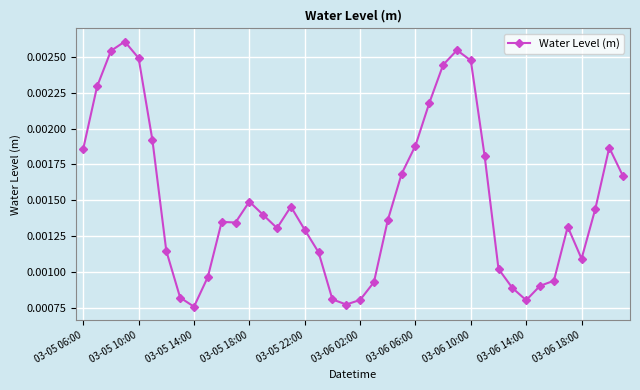

How many distinct data groups are displayed?

1